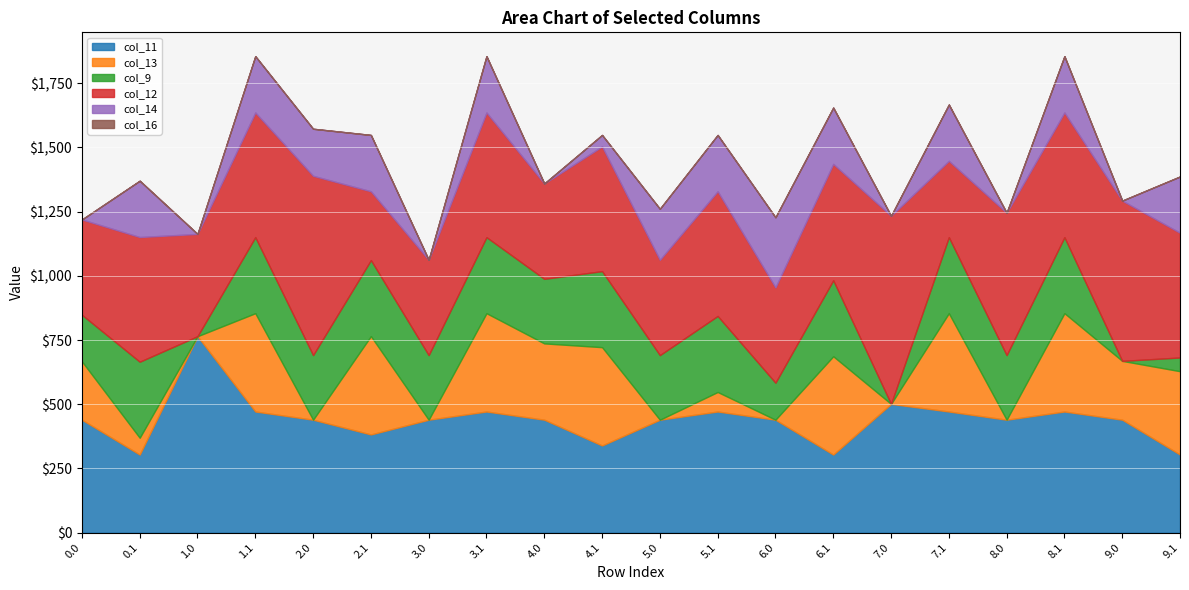

What are all the series names shown in the legend?

col_11, col_13, col_9, col_12, col_14, col_16